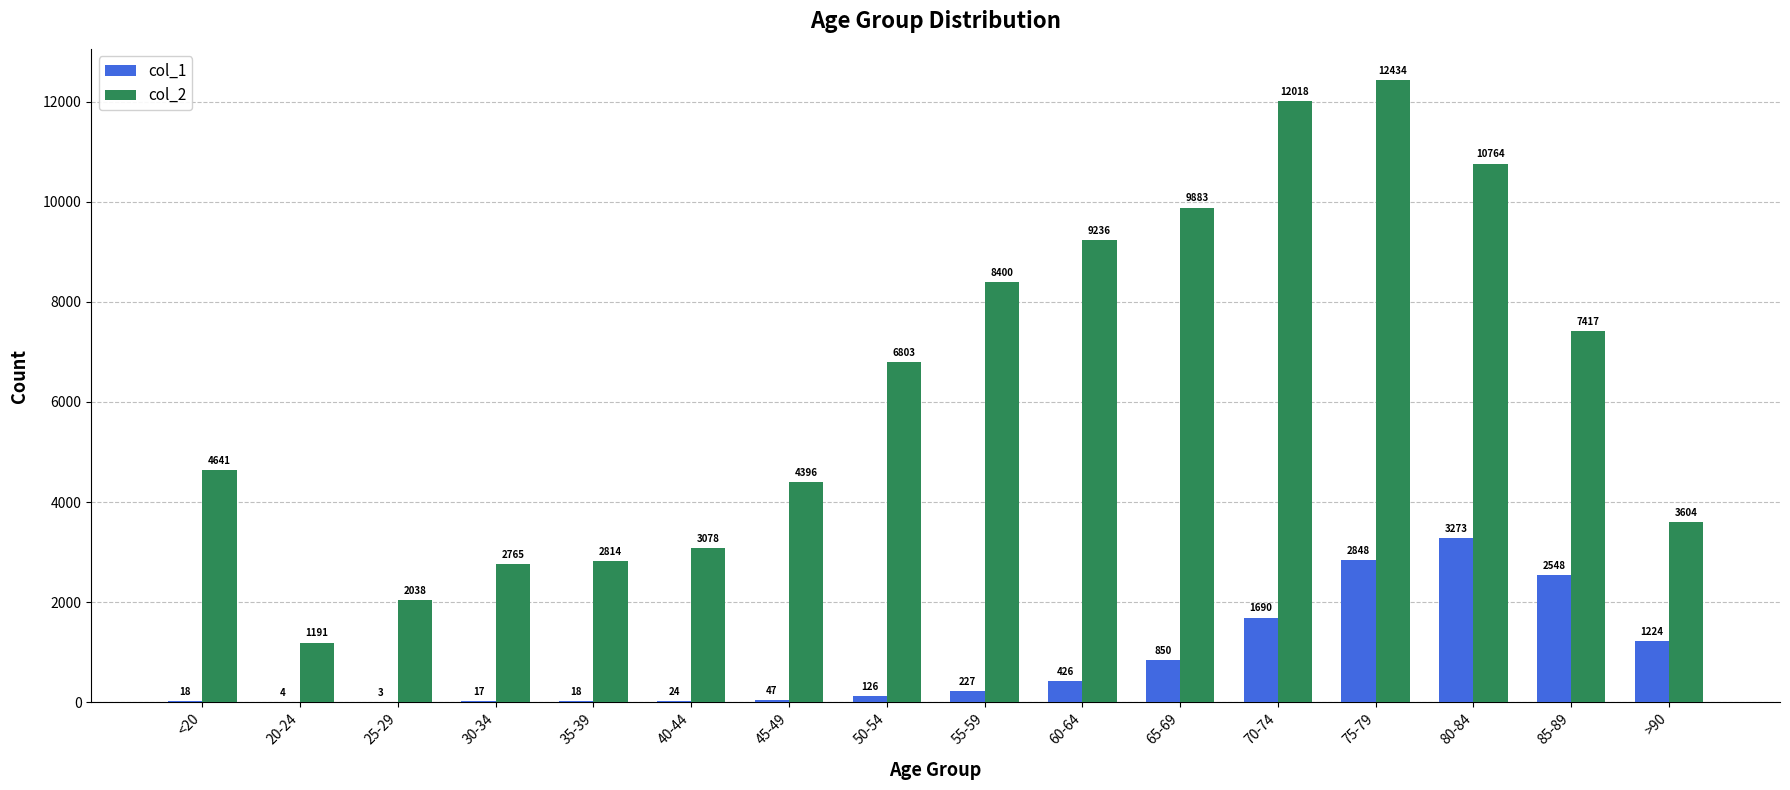

Are the bars grouped side by side (vs. stacked)?

Yes